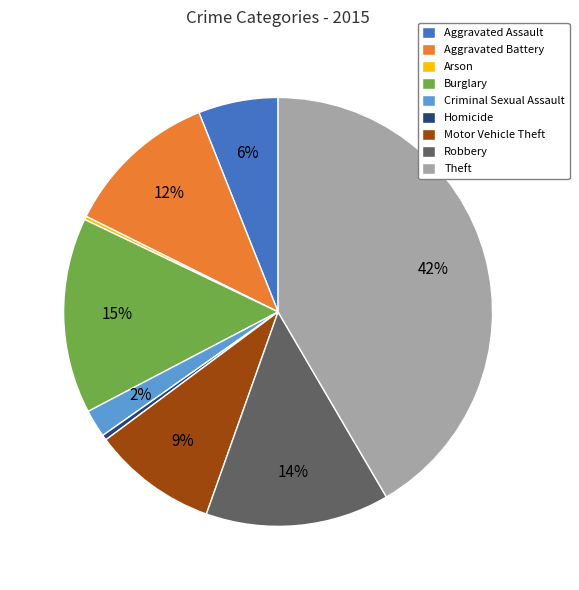

What percentage is the Aggravated Battery slice, to the nearest percent?

12%